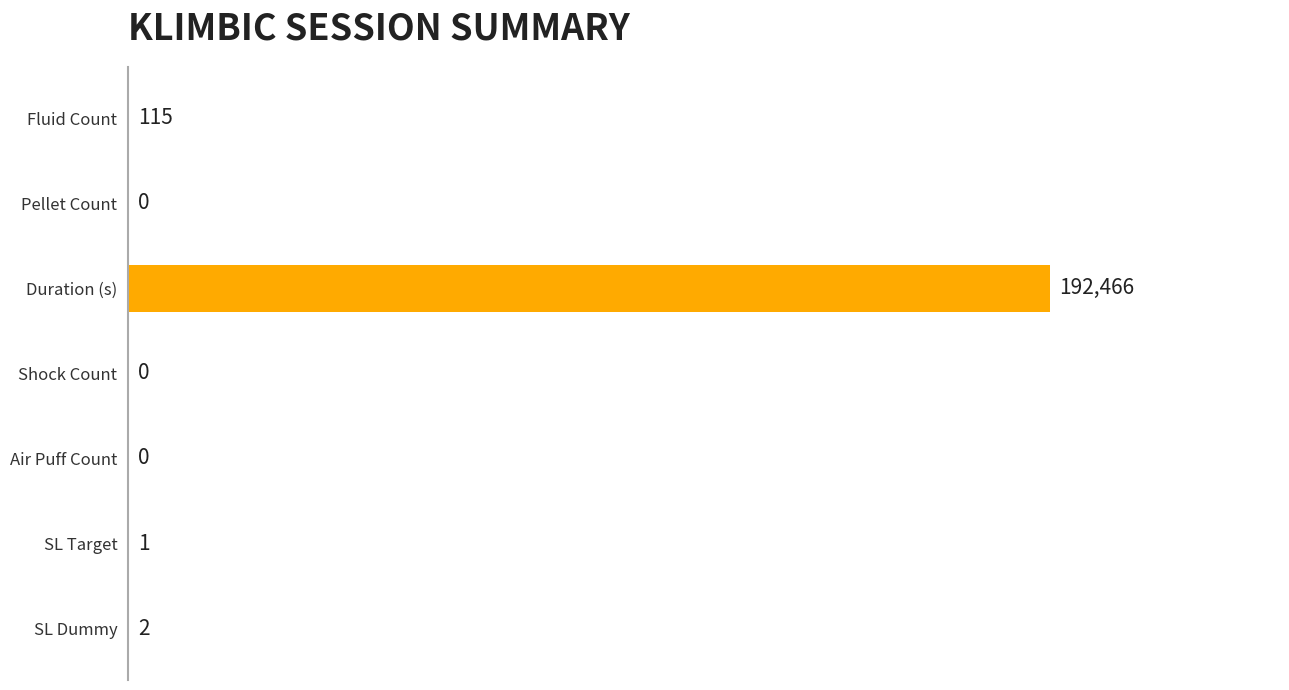

Does the chart contain any negative values?

No